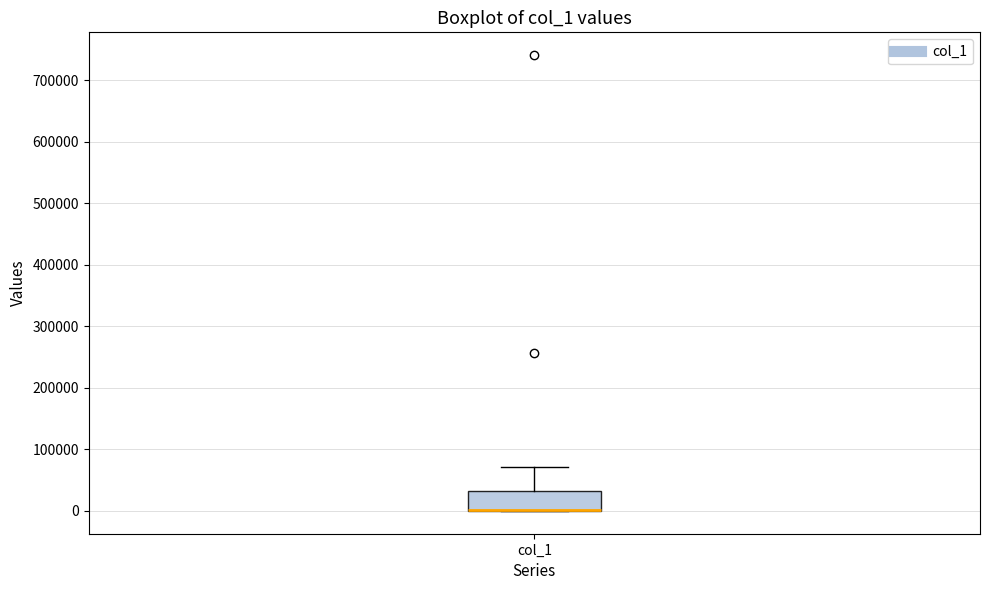

Where is the lower edge of the box for col_1 on the y-axis? The values are not printed on the chart, so give them approximately, as read against the axis.

0